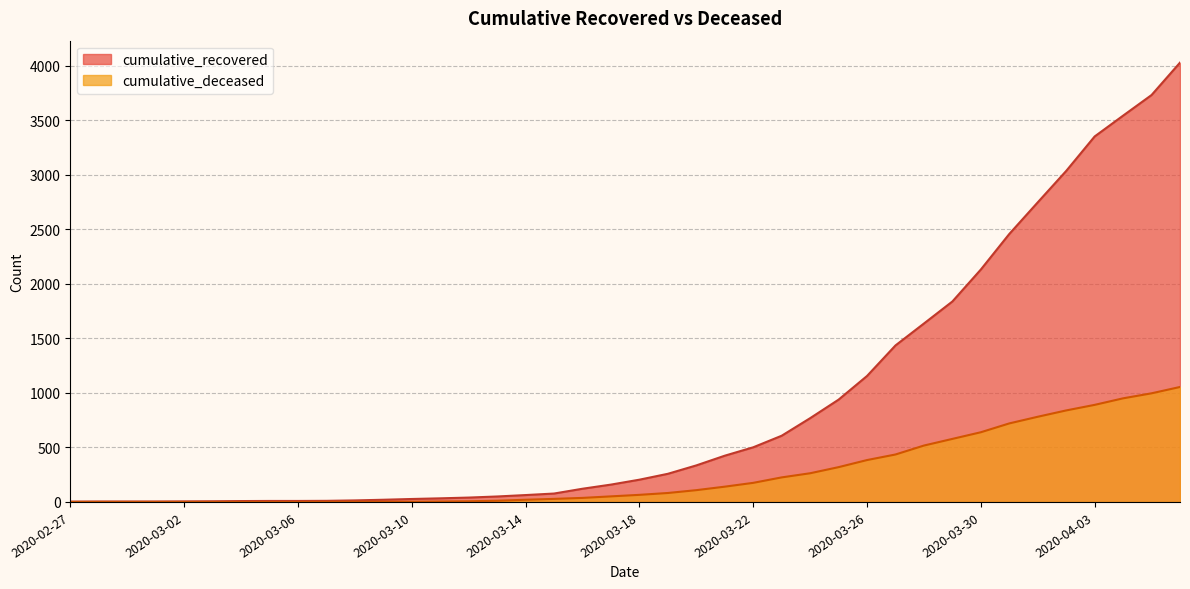

At which category is the sum across all series the highest?

2020-04-06